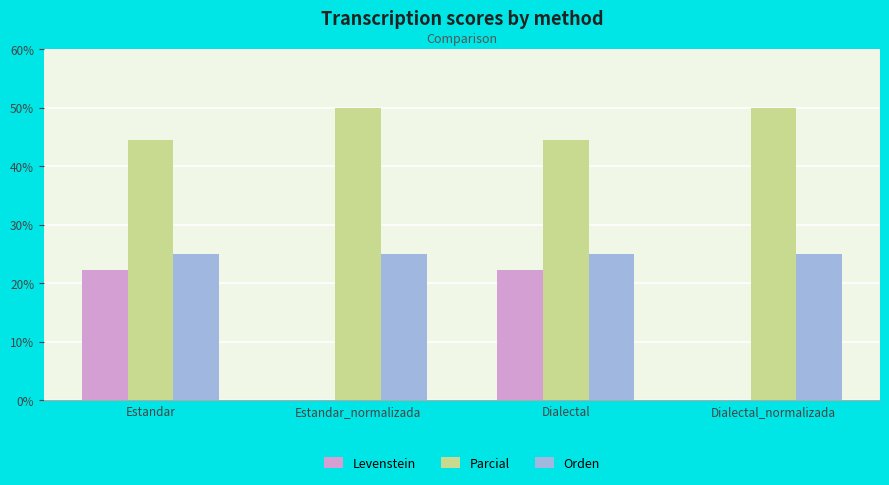

Which series has the largest total across all categories?

Parcial